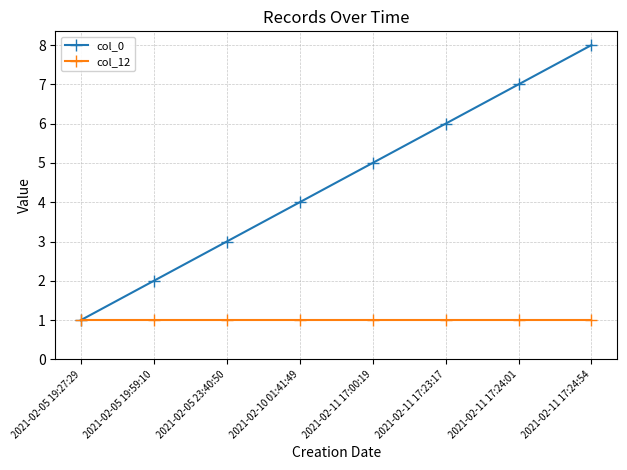

At which category is the sum across all series the highest?

2021-02-11 17:24:54